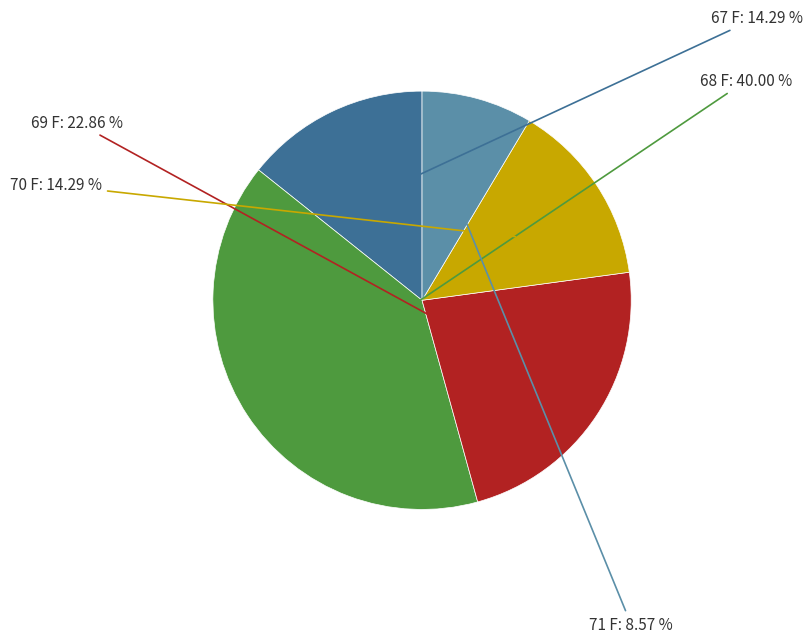

How many slices are in this pie chart?

5